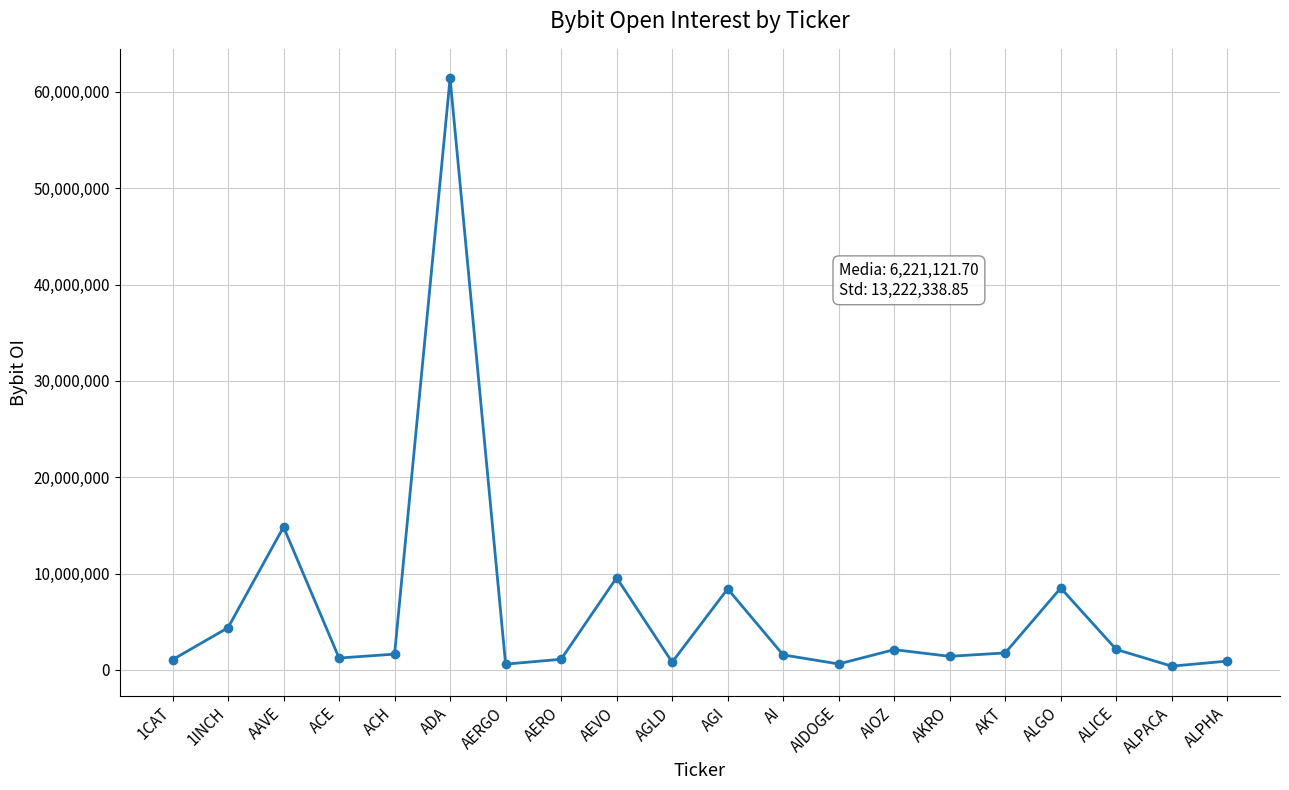

Approximately how many times larger is the value at AKT compared to 1INCH?

0.4